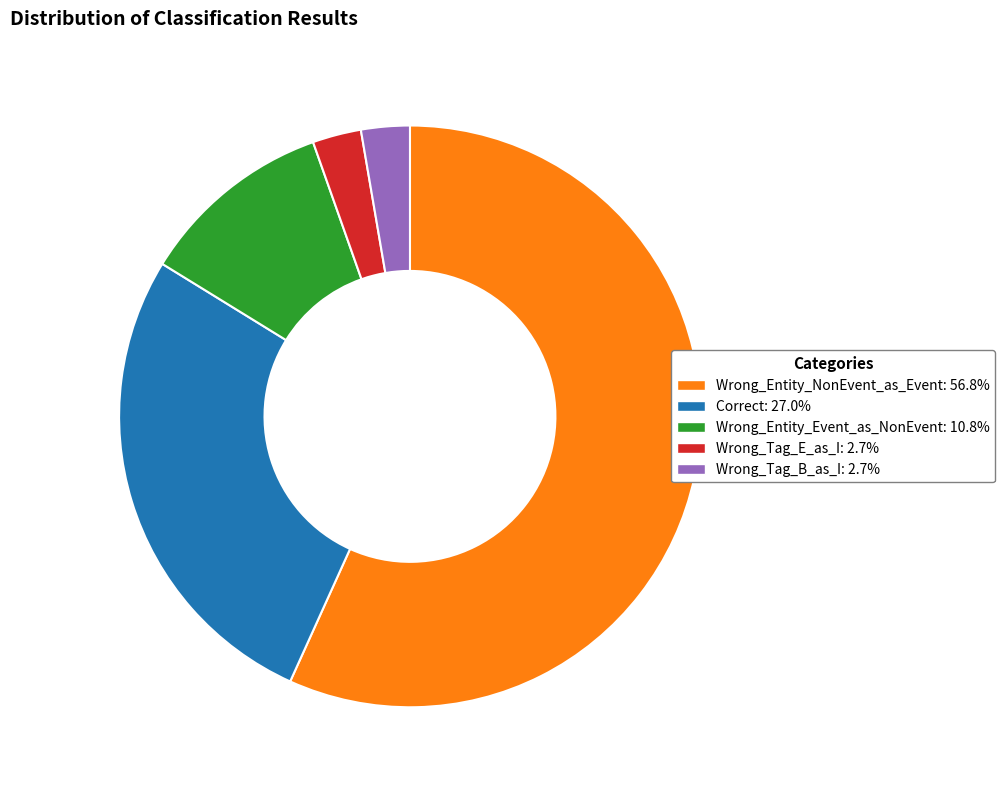

Combined, do Wrong_Entity_NonEvent_as_Event and Wrong_Entity_Event_as_NonEvent account for over 50%?

Yes